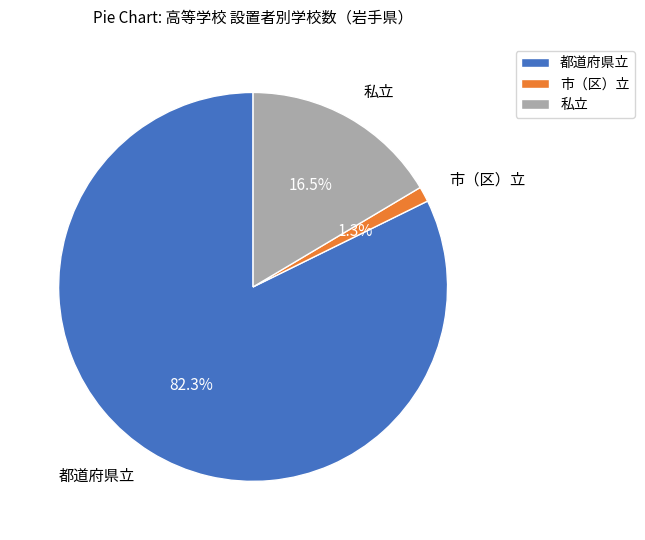

How much of the chart is everything except 市（区）立?

98.7%